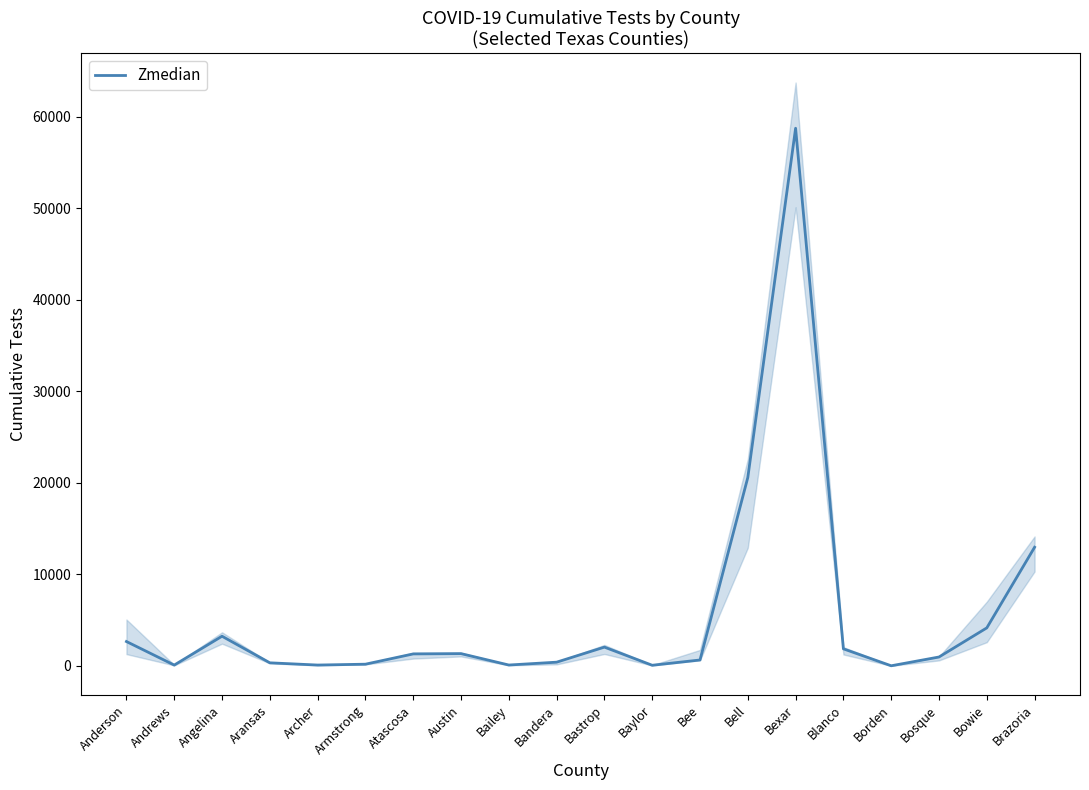

Does the chart display data point markers on the line(s)?

No